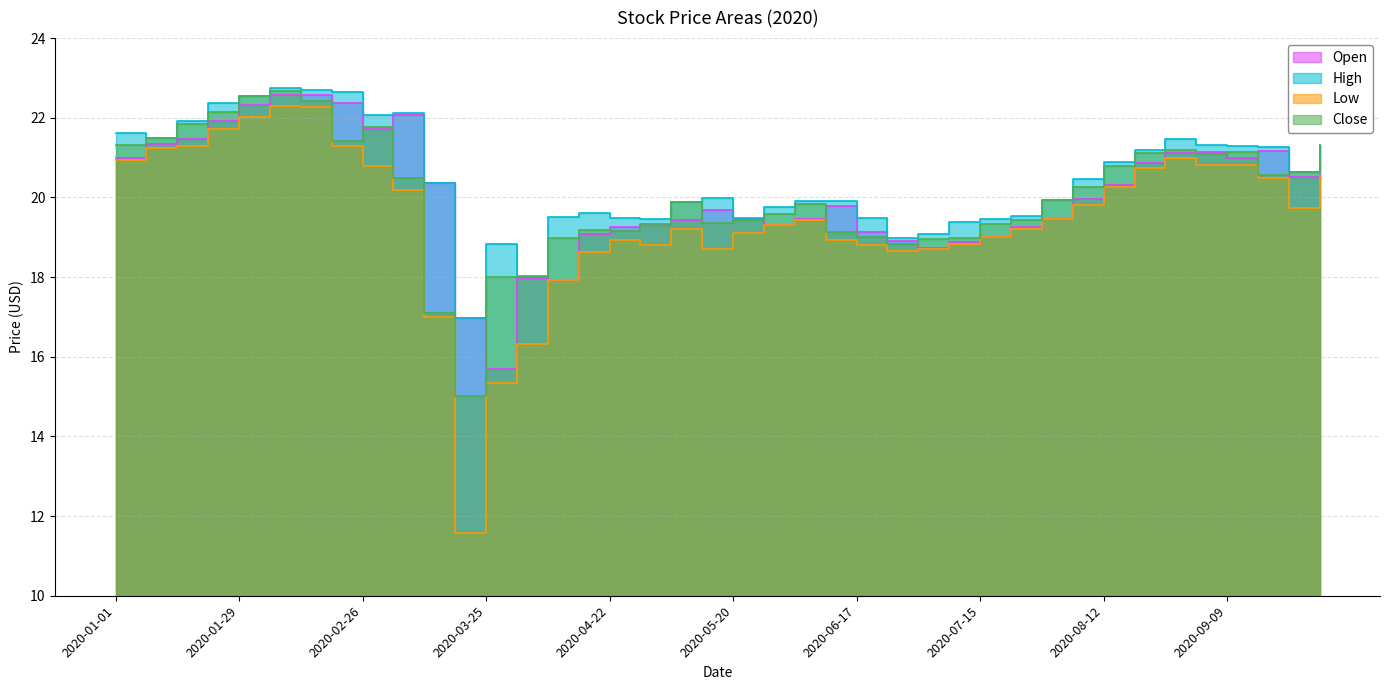

How many interior local valleys does the Low series have?

6